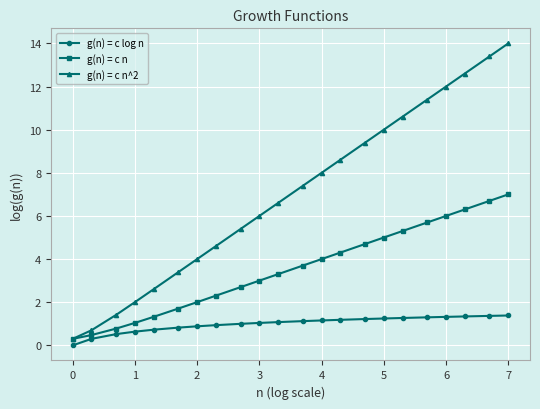

What is the sum of all g(n) = c log n values?

21.9